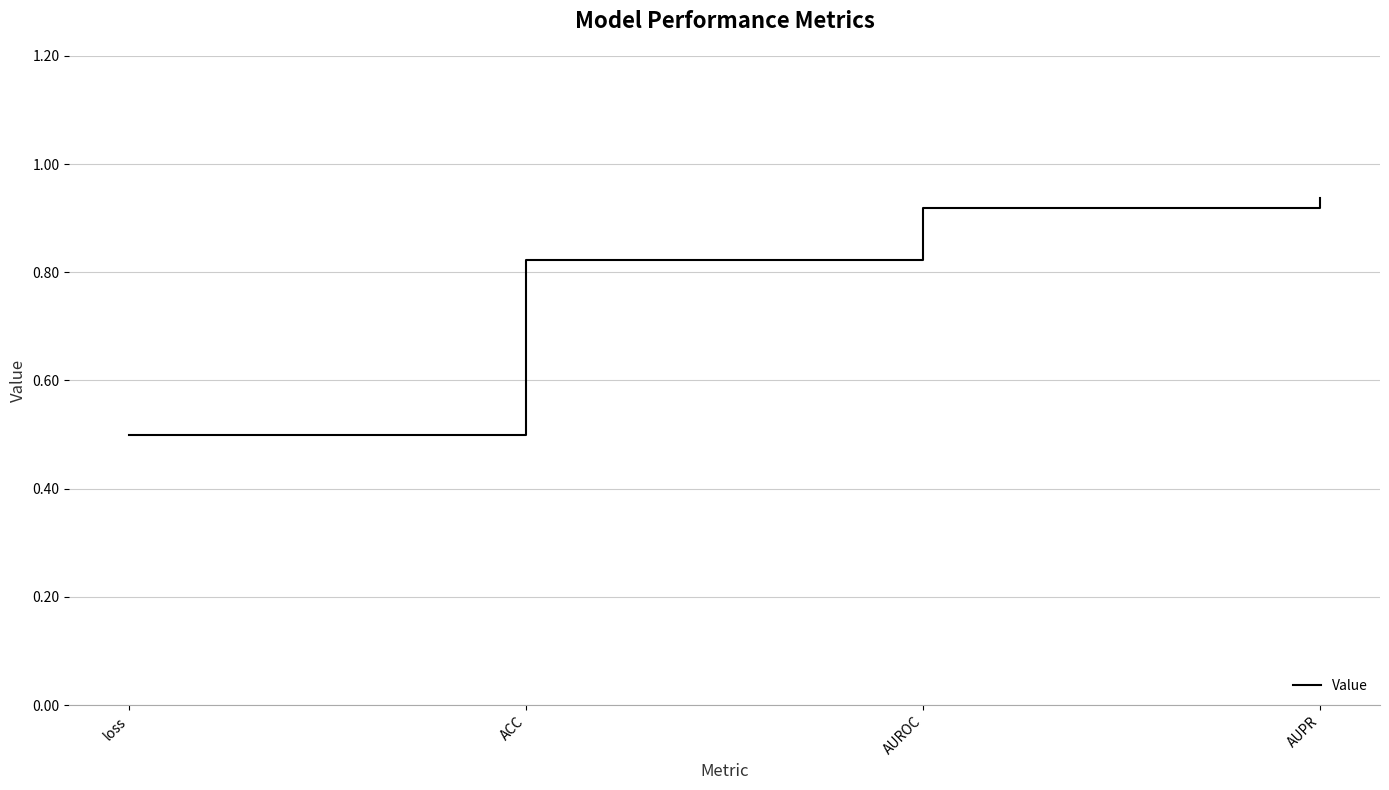

What position from the left is ACC?

2